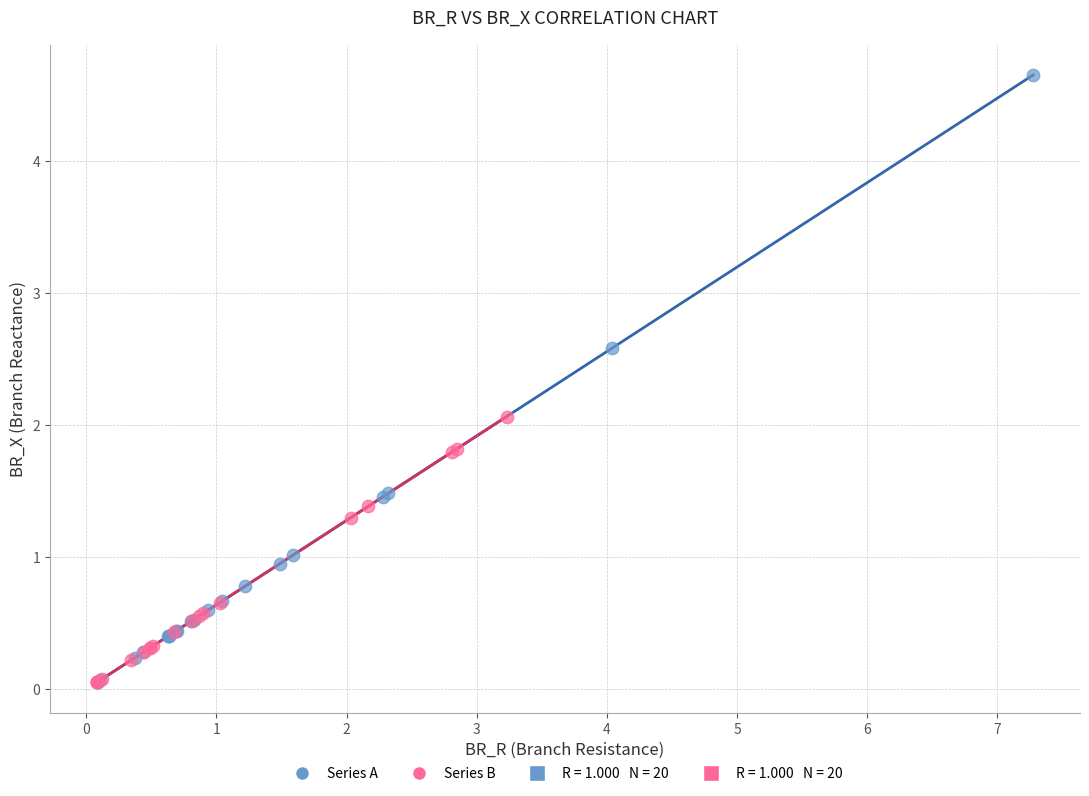

Which series reaches the maximum Y coordinate?

Series A